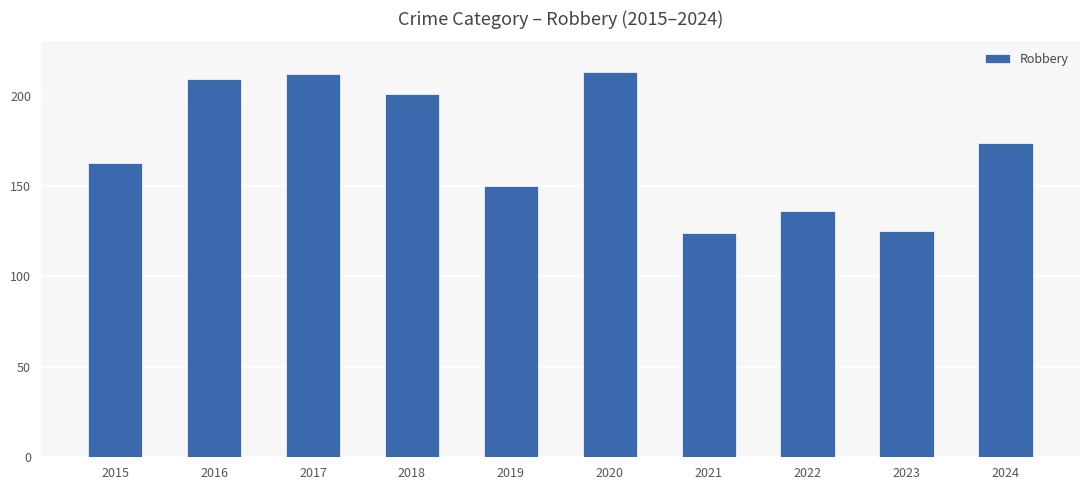

Are the bars horizontal?

No